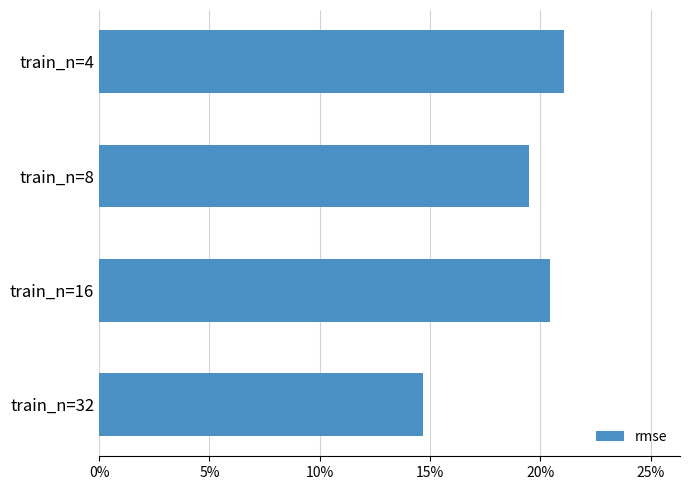

List the labels in order of value, smallest first.

train_n=32, train_n=8, train_n=16, train_n=4